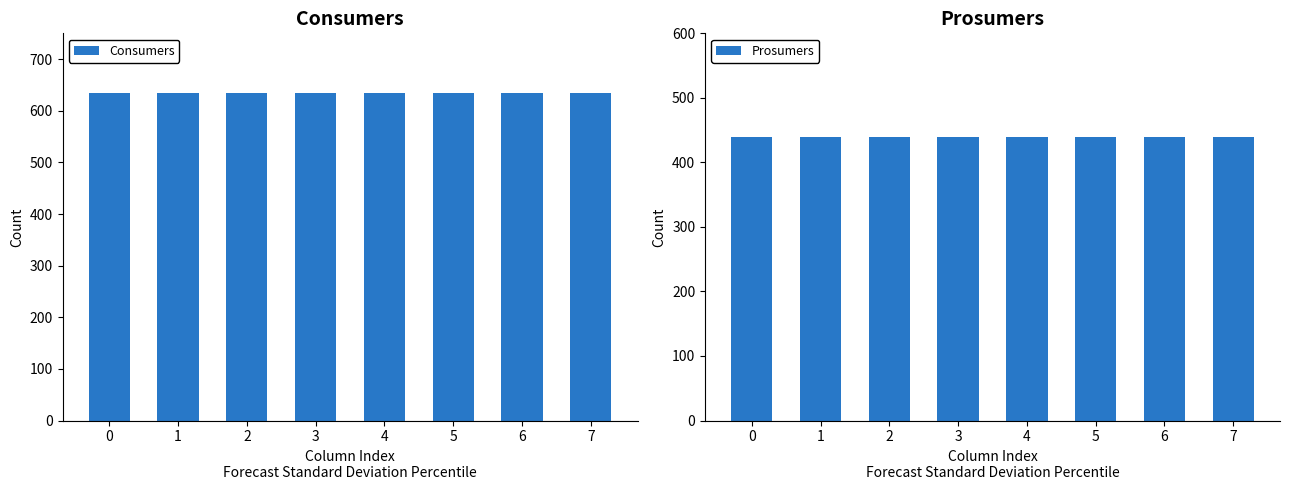

Reading left to right, transcribe all the data shown in this chart.

Consumers: 635	635	635	635	635	635	635	635
Prosumers: 440	440	440	440	440	440	440	440